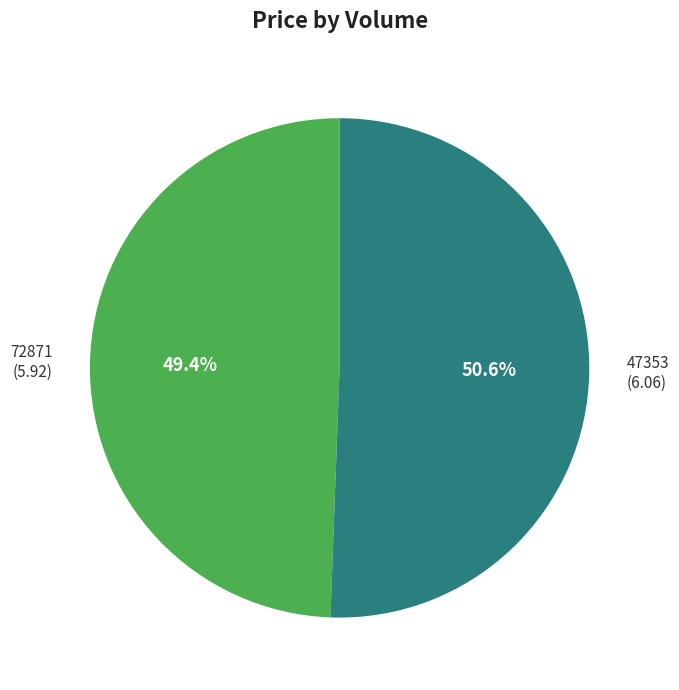

Does 47353 account for over 50% of the chart?

Yes